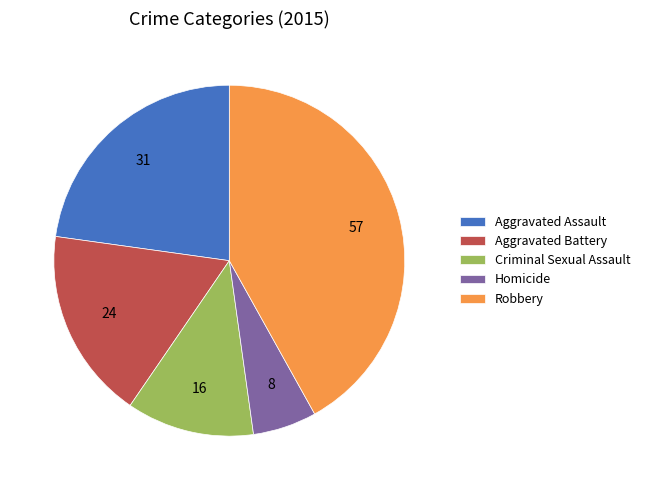

Is there a majority slice in this chart?

No